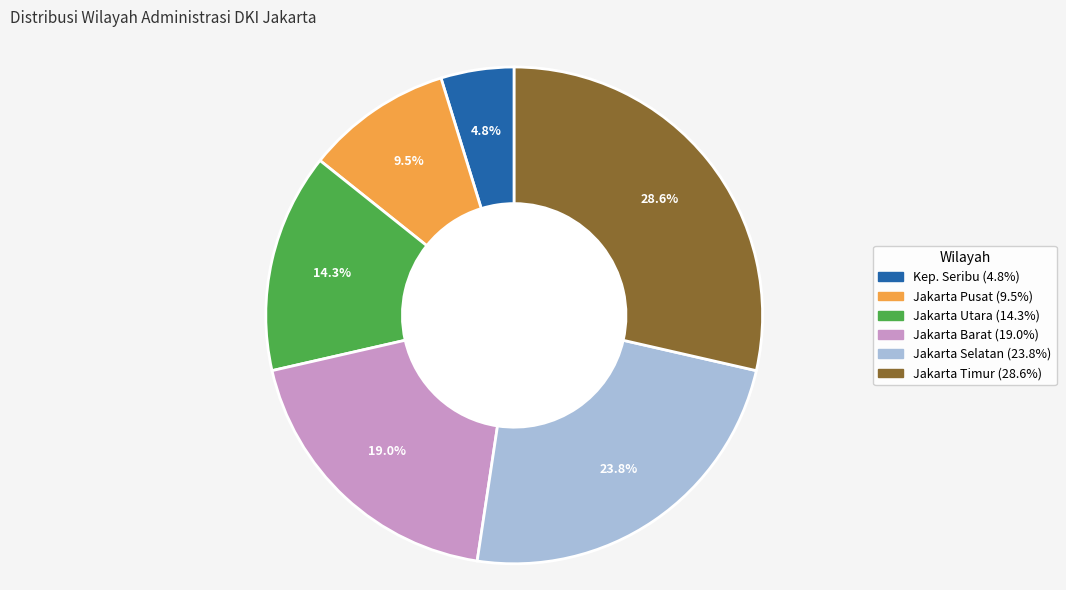

Does any single category account for the majority?

No